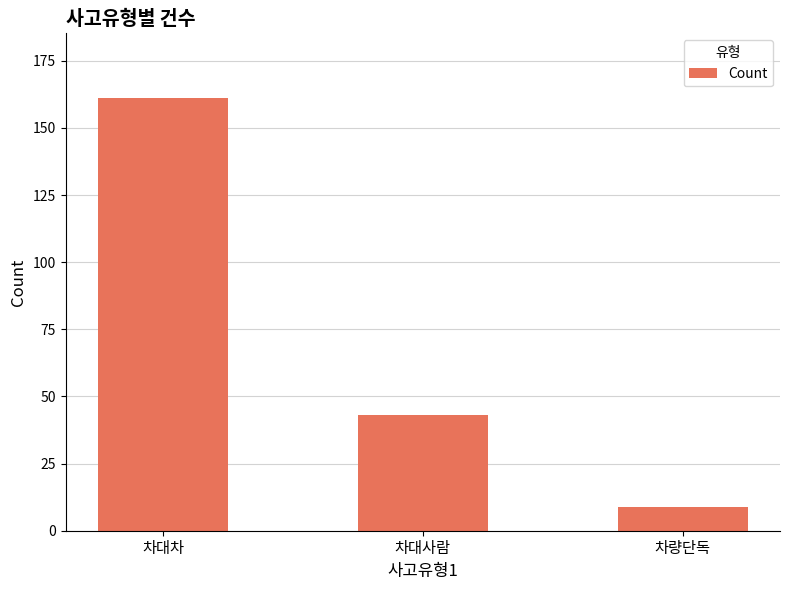

How many data points does each series have?

3